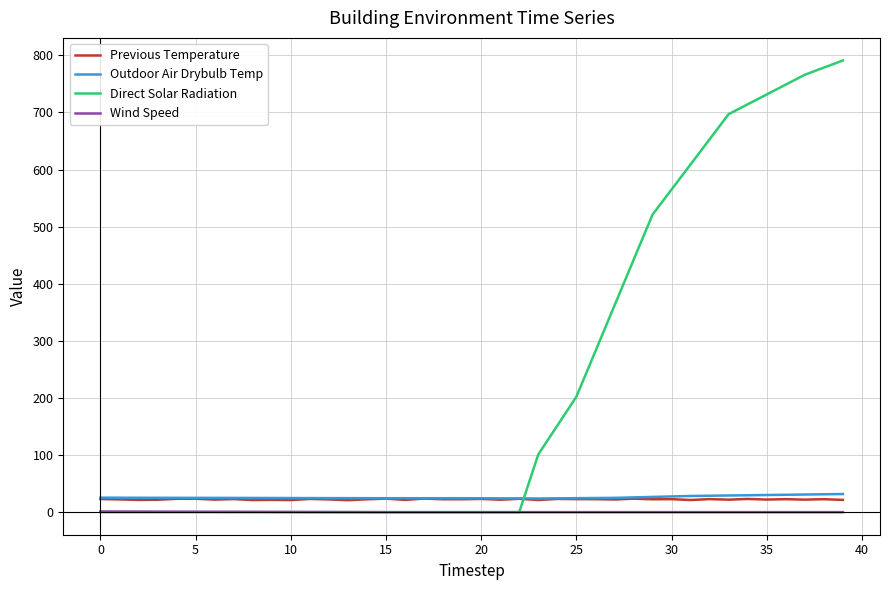

True or false: Previous Temperature has more than 0 points higher than both neighbors.

True